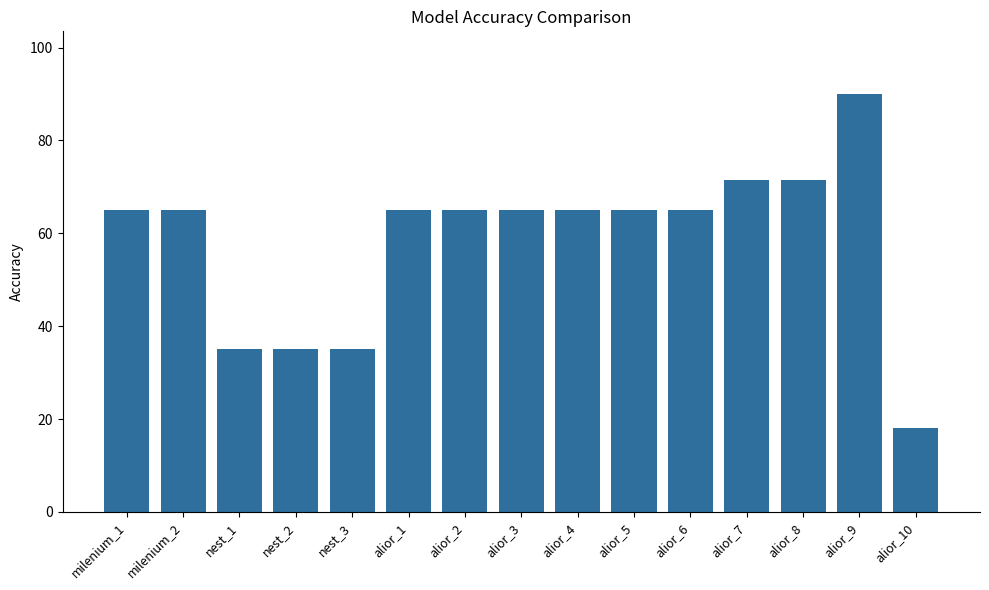

Count the number of categories in the chart.

15